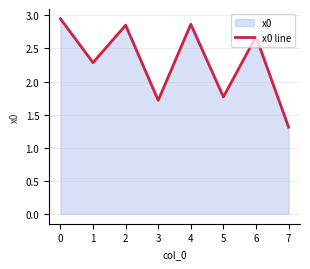

The chart shows a value of 1.7 at 3. True or false?

True